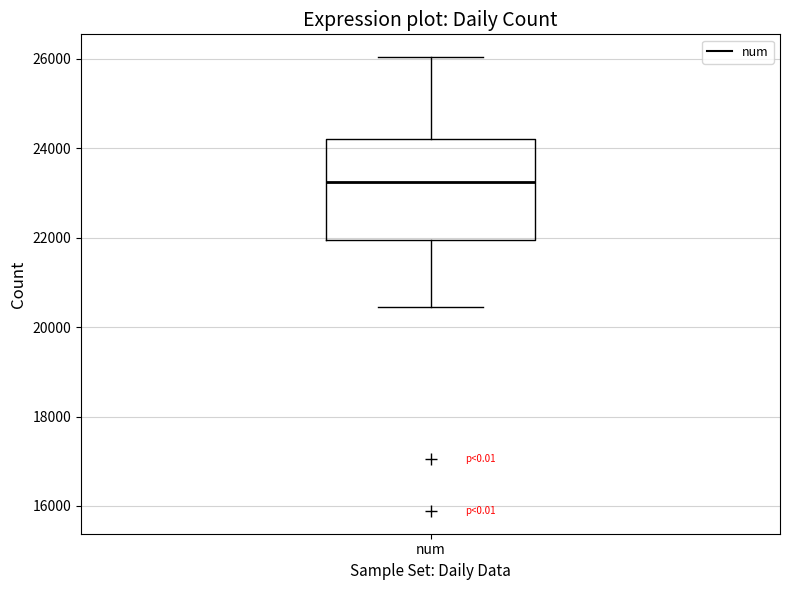

Read this box plot against the y-axis: the position of the median line, the range covered by the box, and the ends of both whiskers. The values are not printed on the chart, so give them approximately, as read against the axis.

median 23200, box 22000 to 24200, whiskers 20400 to 26000